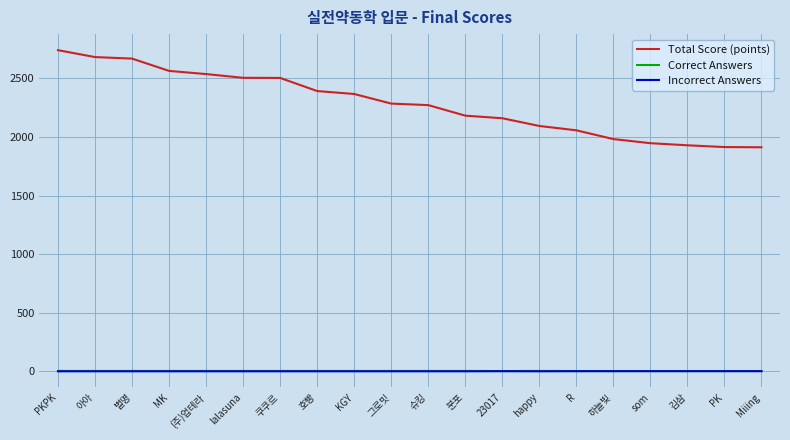

True or false: Correct Answers and Incorrect Answers cross at least once.

False